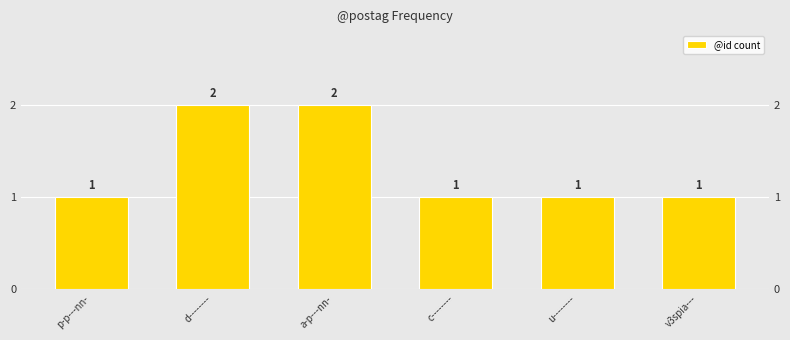

Which label corresponds to the smallest value in the chart?

p-p---nn-